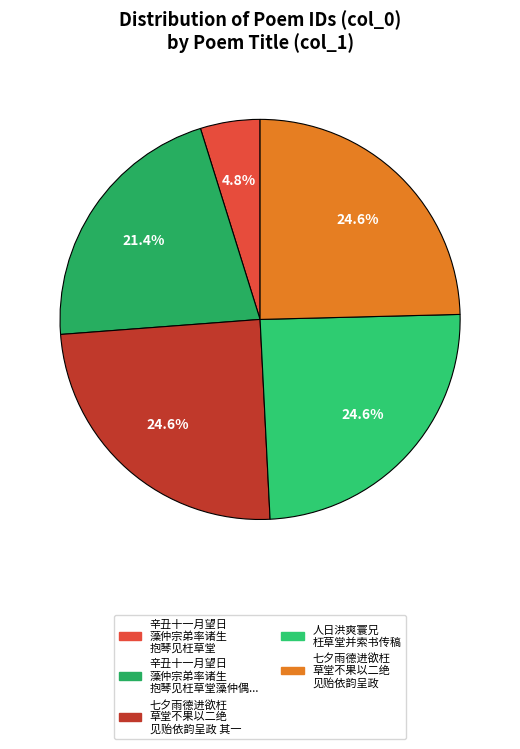

Count the number of slices in the pie.

5